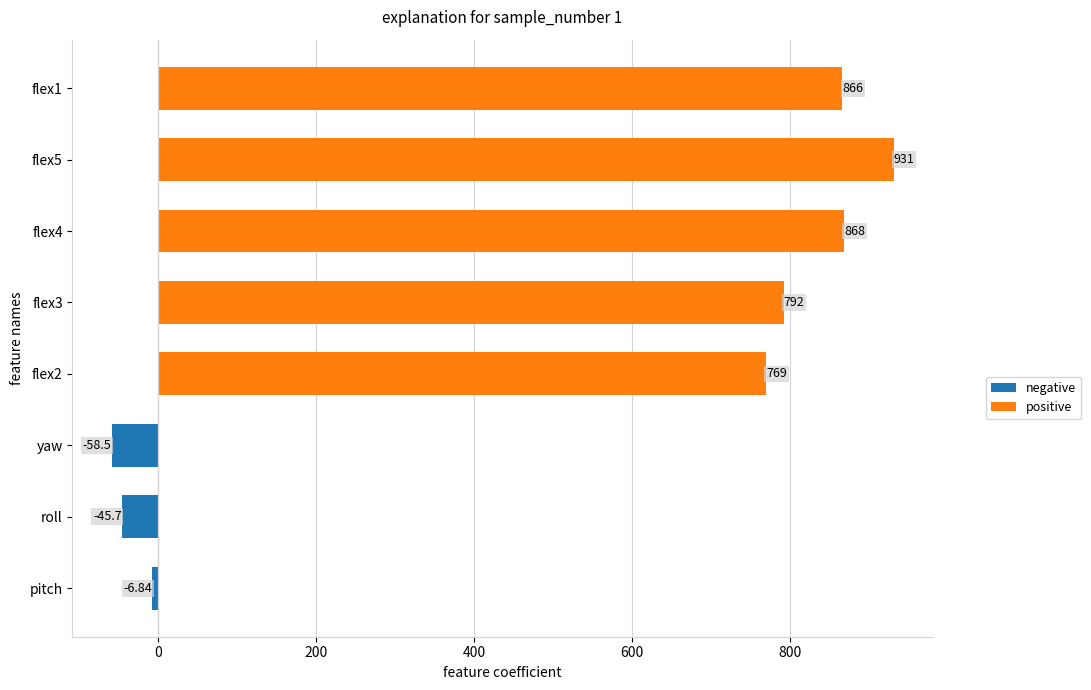

Rank the categories by value from highest to lowest.

flex5, flex4, flex1, flex3, flex2, pitch, roll, yaw